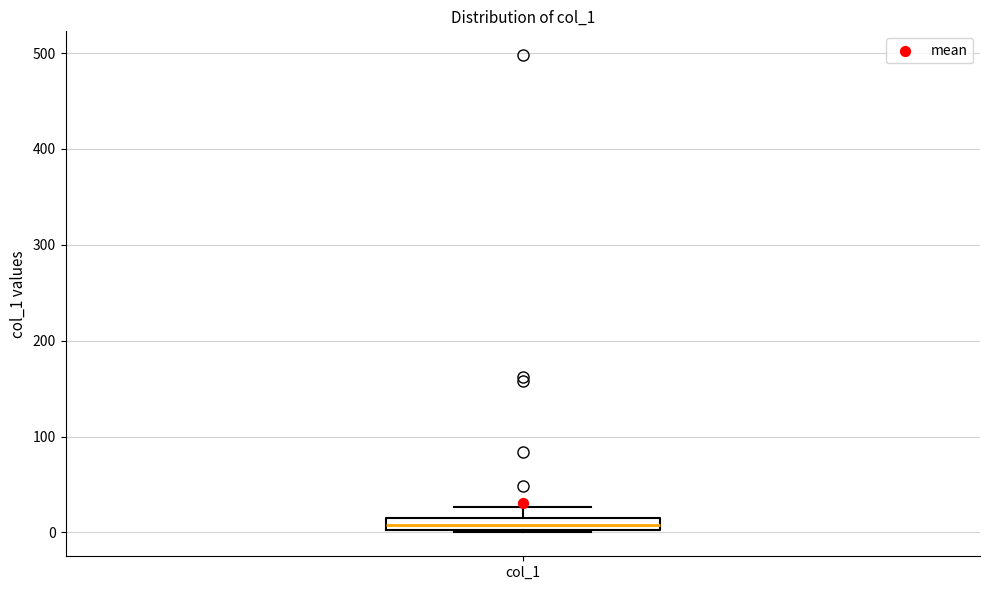

Where is the upper edge of the box for col_1 on the y-axis? The values are not printed on the chart, so give them approximately, as read against the axis.

10